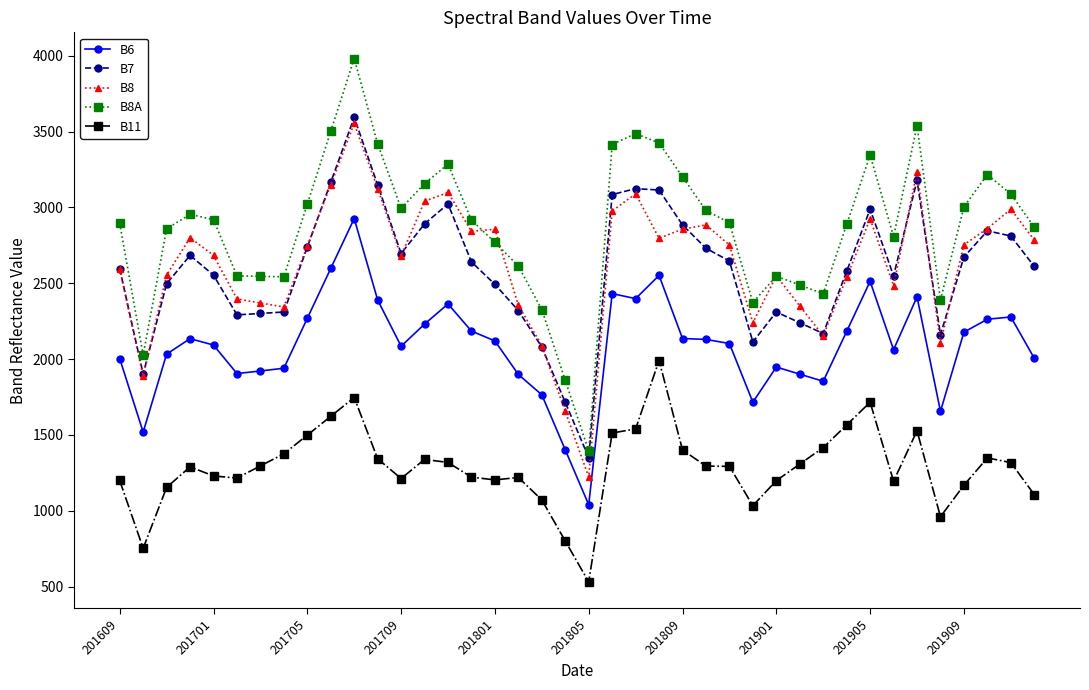

In B7, how many points are higher than both neighbors (excluding endpoints)?

8